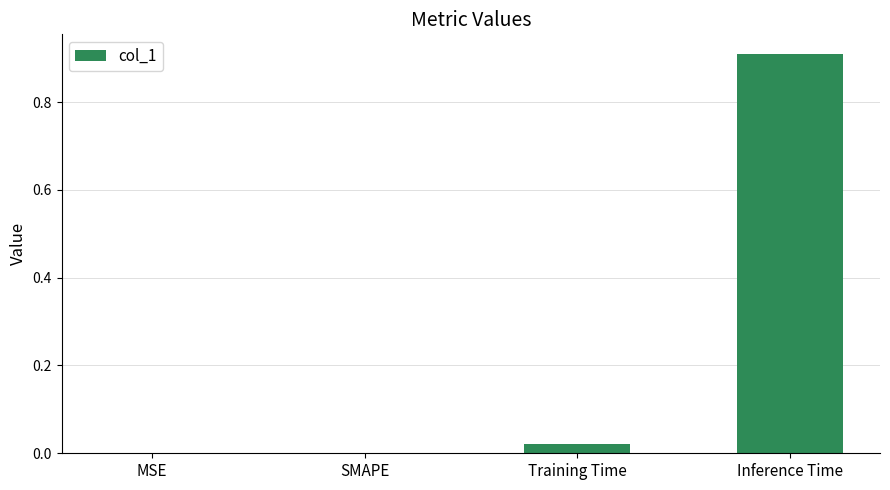

Are the bars horizontal?

No